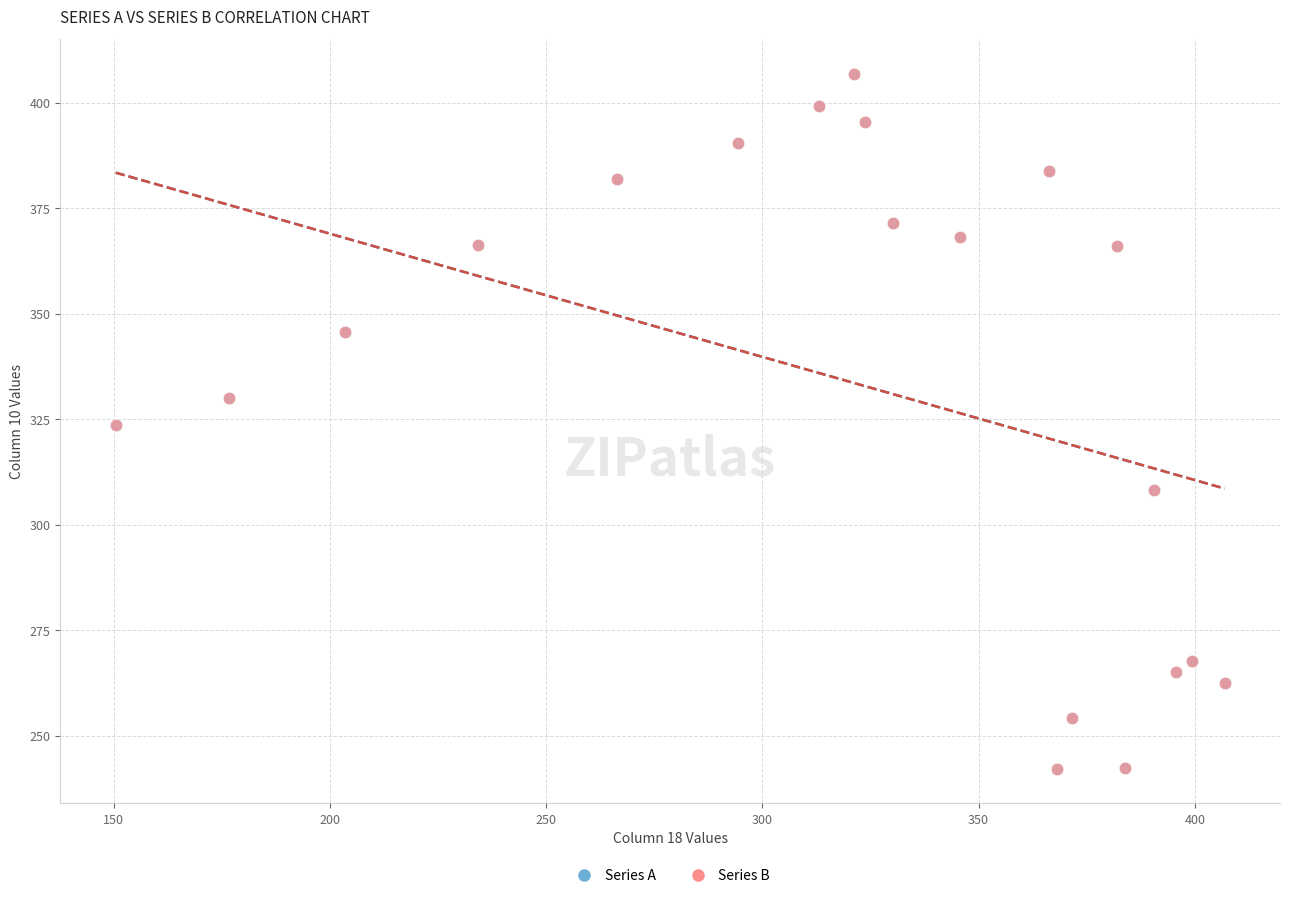

Which series has the widest spread of Y values?

Series B